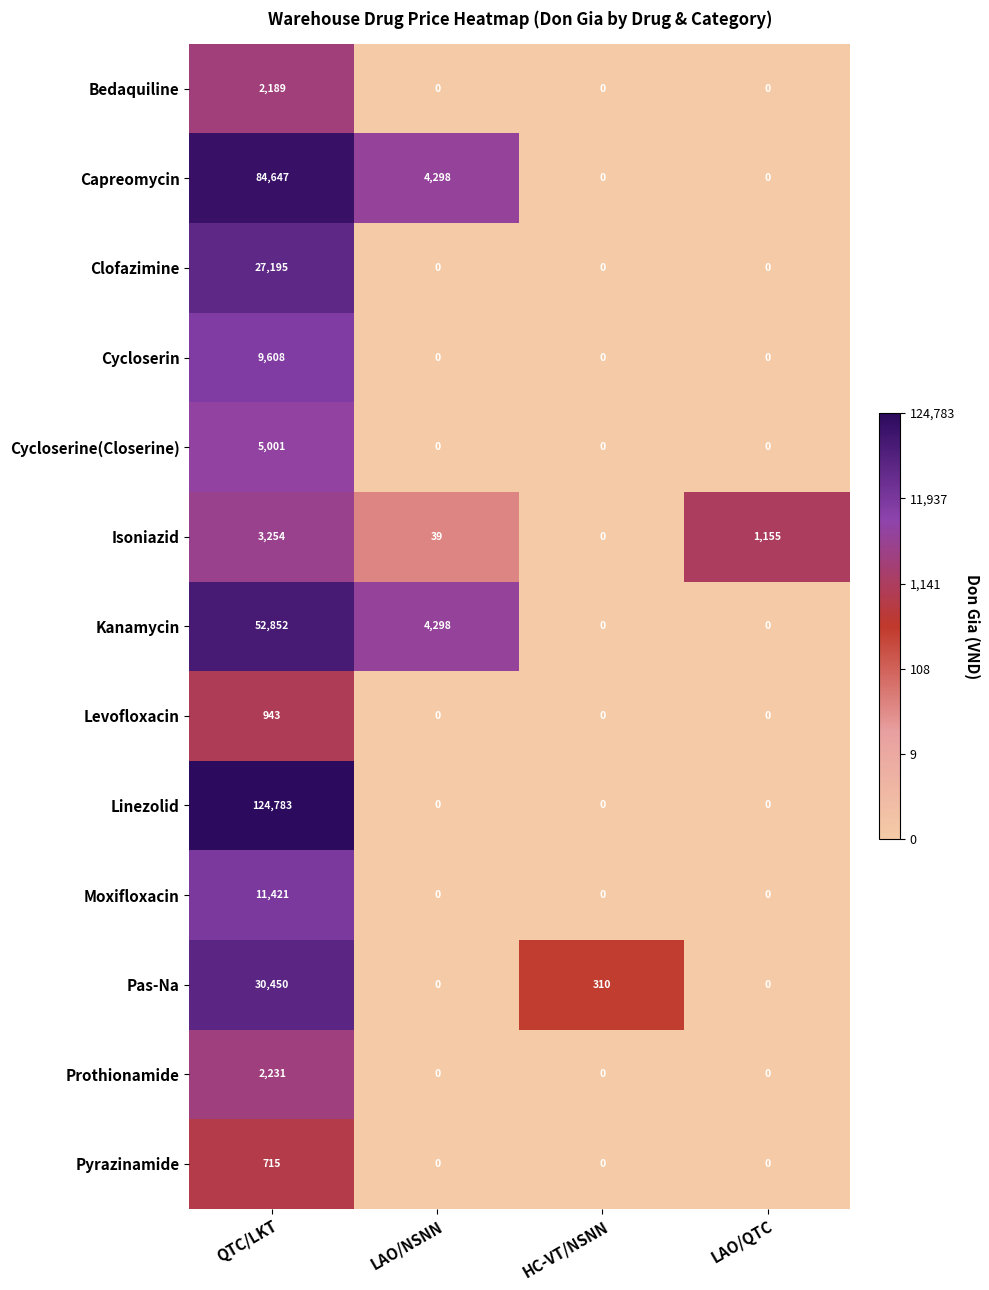

At QTC/LKT, list the series in order from smallest to largest.

Pyrazinamide, Levofloxacin, Bedaquiline, Prothionamide, Isoniazid, Cycloserine(Closerine), Cycloserin, Moxifloxacin, Clofazimine, Pas-Na, Kanamycin, Capreomycin, Linezolid